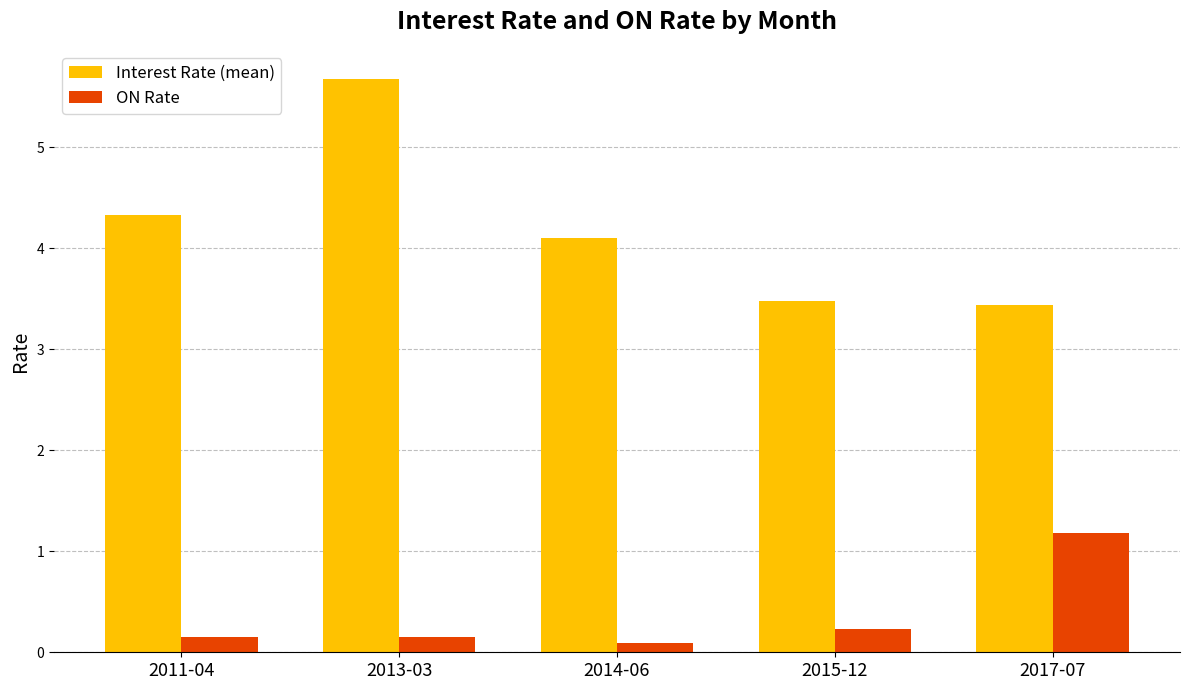

Is the value of Interest Rate (mean) at 2011-04 greater than the value of ON Rate at 2011-04?

Yes